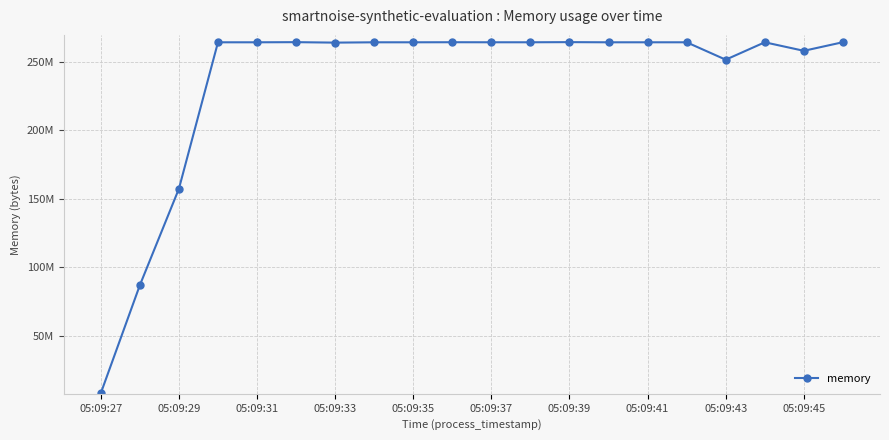

At which label is the value closest to 136247296?

05:09:29